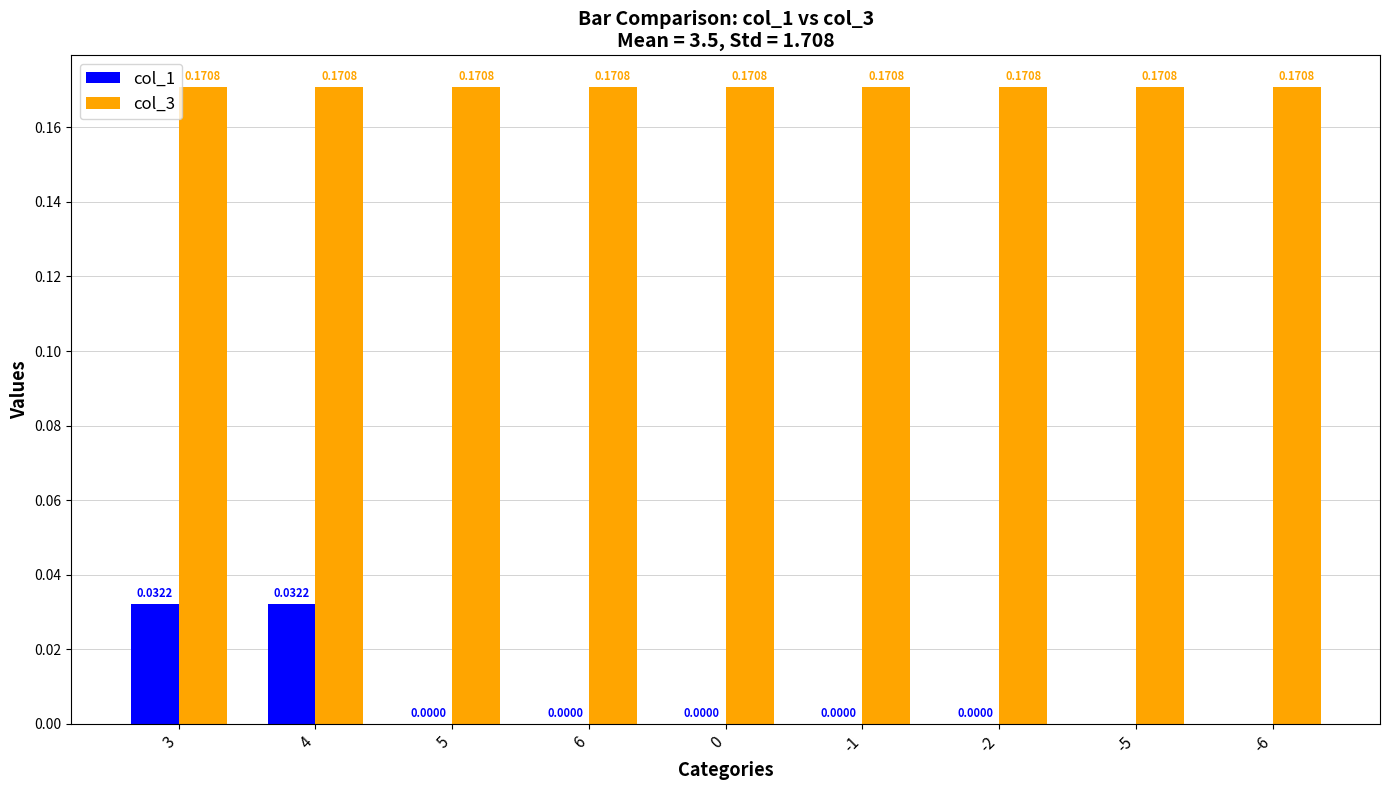

What are all the series names shown in the legend?

col_1, col_3